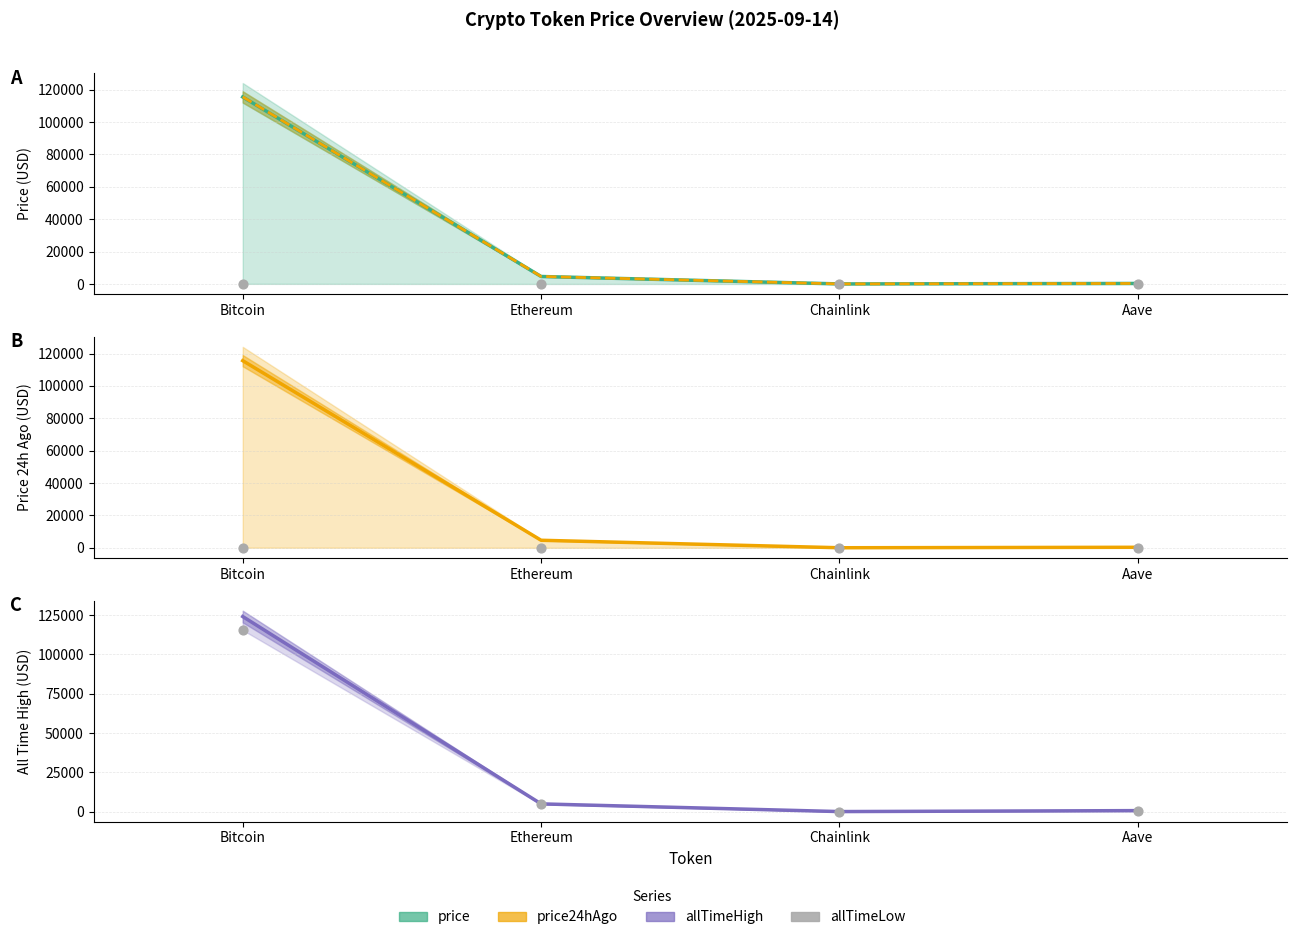

Which series reaches the maximum Y coordinate?

allTimeHigh